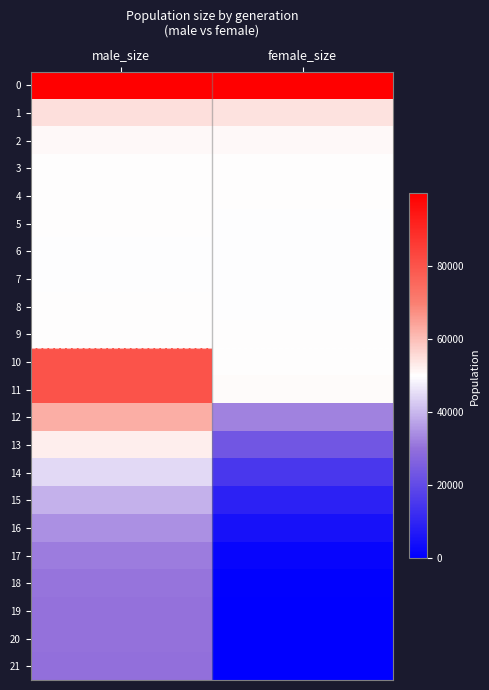

Reading left to right, what are all the values shown in this chart?

0: male_size=99800	female_size=99801
1: male_size=54795	female_size=54517
2: male_size=50690	female_size=50712
3: male_size=50044	female_size=50289
4: male_size=50093	female_size=50049
5: male_size=49944	female_size=49784
6: male_size=49657	female_size=49862
7: male_size=49609	female_size=49857
8: male_size=50121	female_size=49781
9: male_size=50136	female_size=49960
10: male_size=80118	female_size=49958
11: male_size=80188	female_size=50360
12: male_size=62730	female_size=32617
13: male_size=52514	female_size=23016
14: male_size=44808	female_size=14891
15: male_size=39134	female_size=9204
16: male_size=34653	female_size=4688
17: male_size=31830	female_size=1852
18: male_size=30465	female_size=503
19: male_size=30113	female_size=120
20: male_size=30020	female_size=17
21: male_size=30000	female_size=0